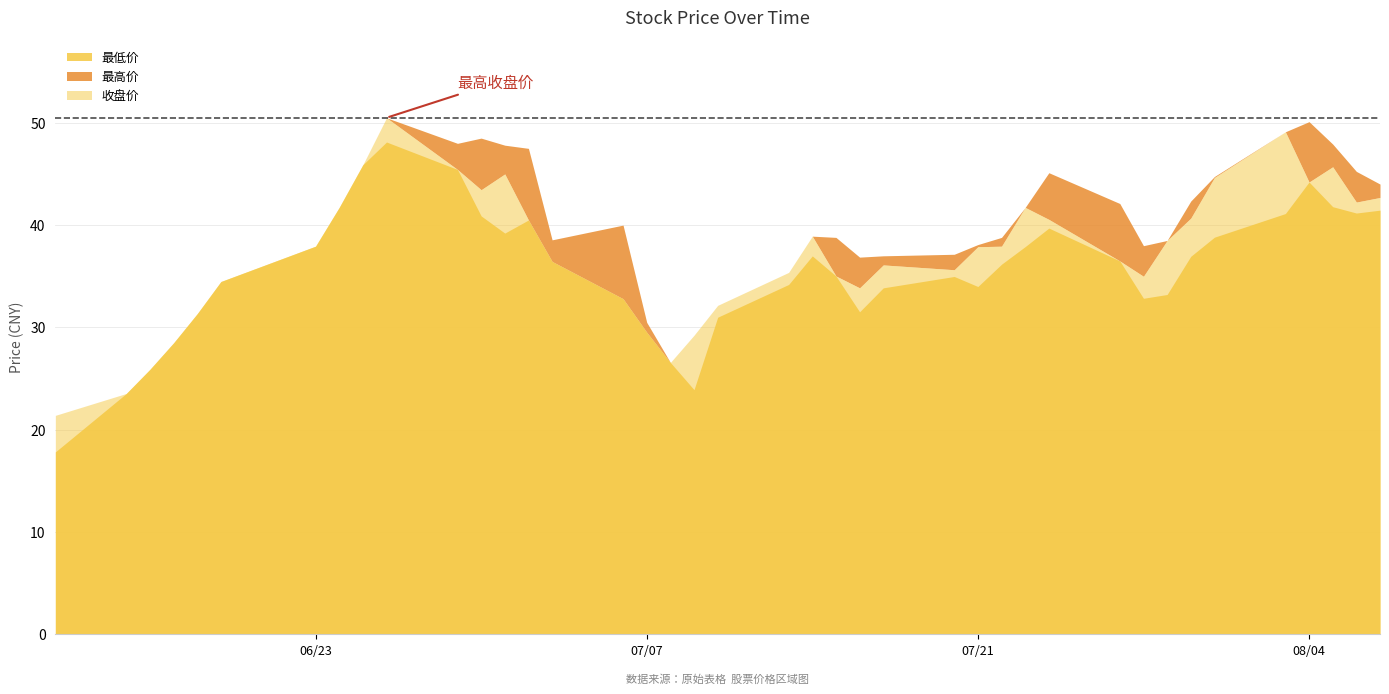

At which category does 最低价 reach its first local peak?

2015-06-26